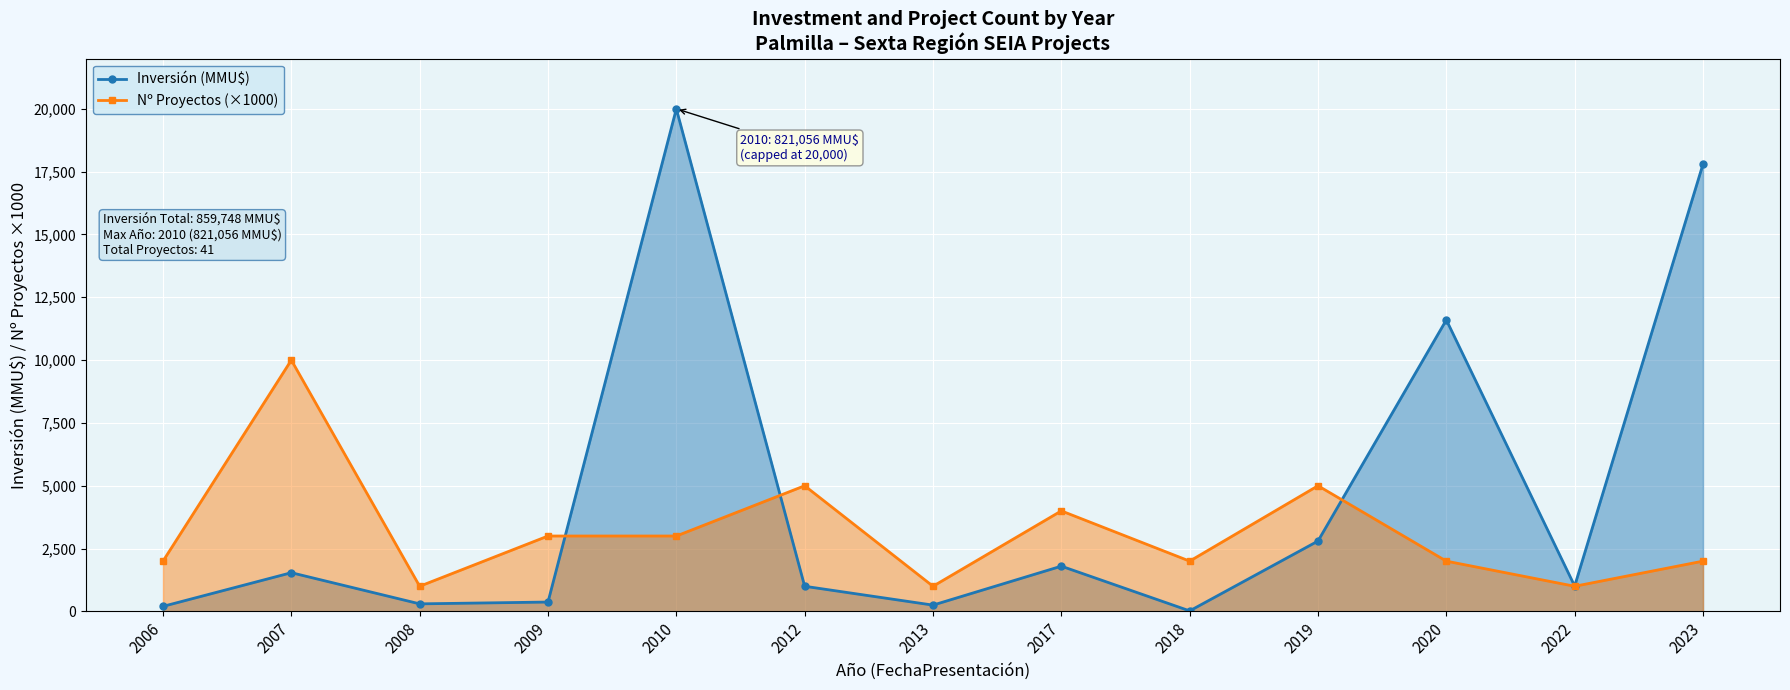

Reading left to right, extract all data points from this chart.

Inversión (MMU$): 200	1540	300	372	20000	1000	250	1800	20	2800	11600	1010	17800
Nº Proyectos (×1000): 2000	10000	1000	3000	3000	5000	1000	4000	2000	5000	2000	1000	2000